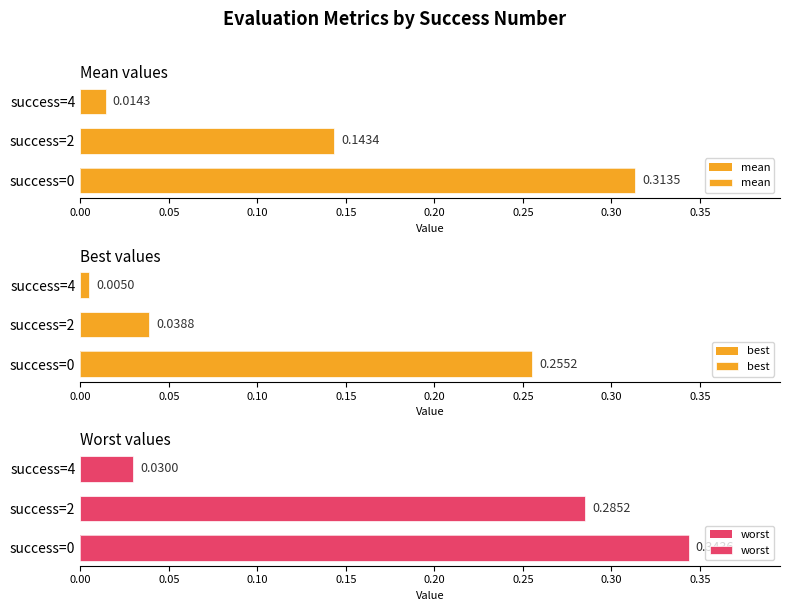

The value of mean at success=4 is 0.0. True or false?

True